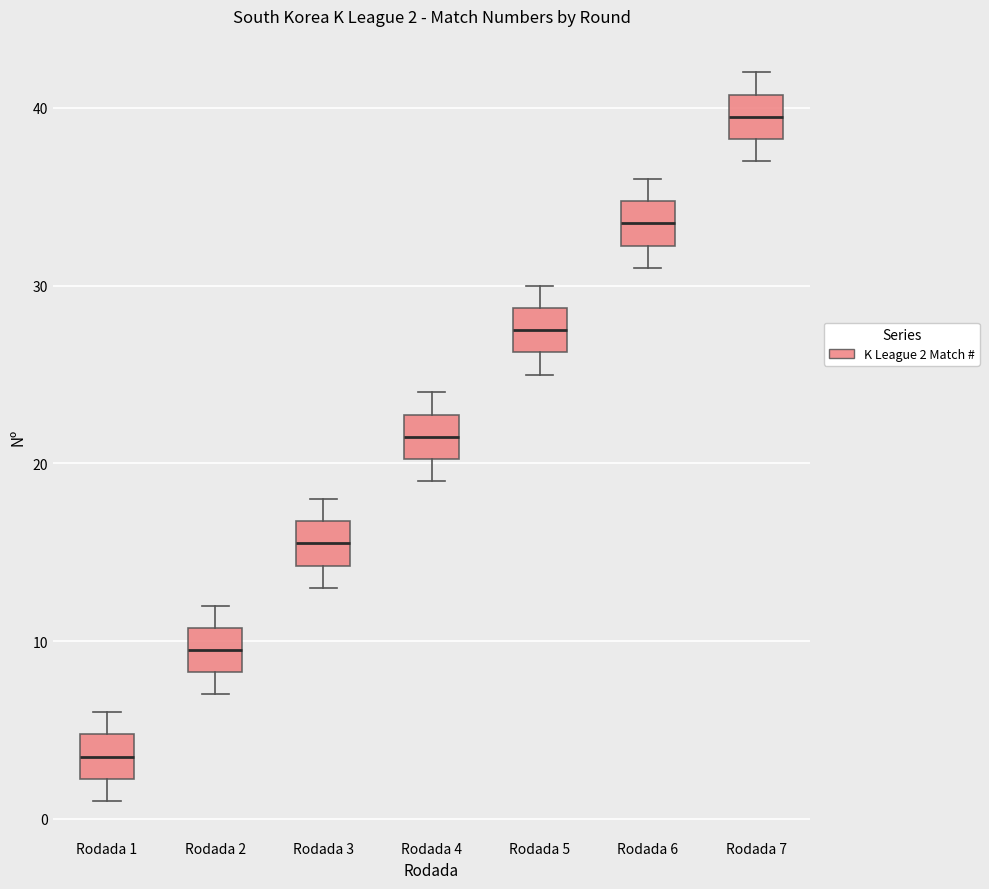

Which box's median line is the lowest?

Rodada 1